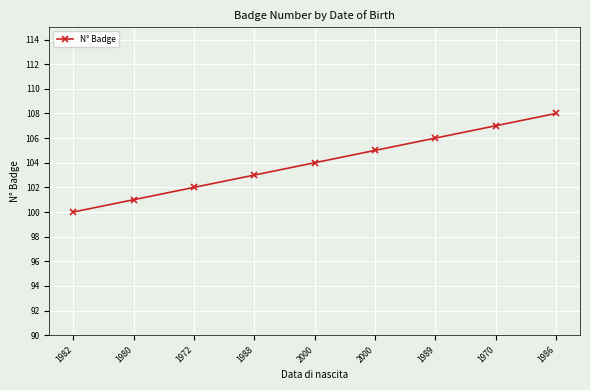

What is the value of the 5th point from the left?

104